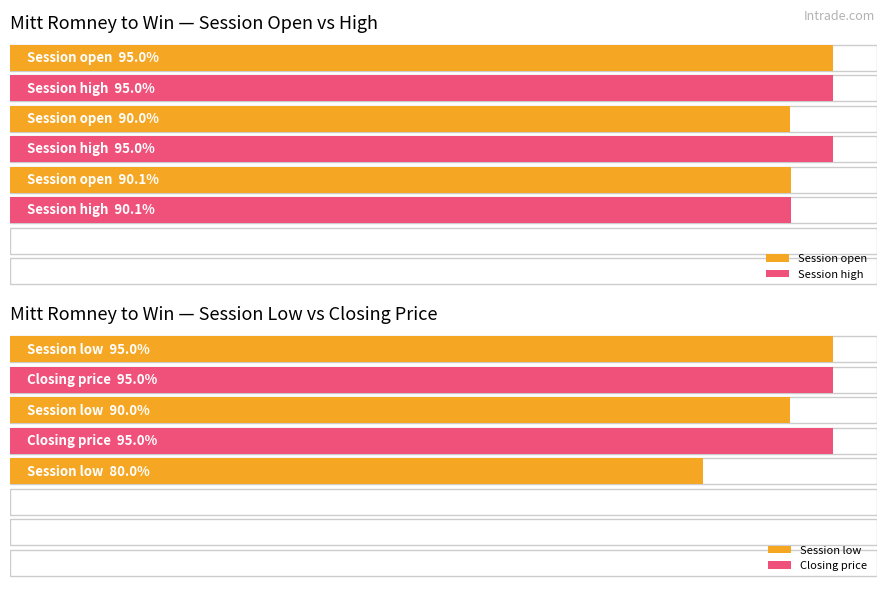

What value does the Session high series have at 2?

90.1